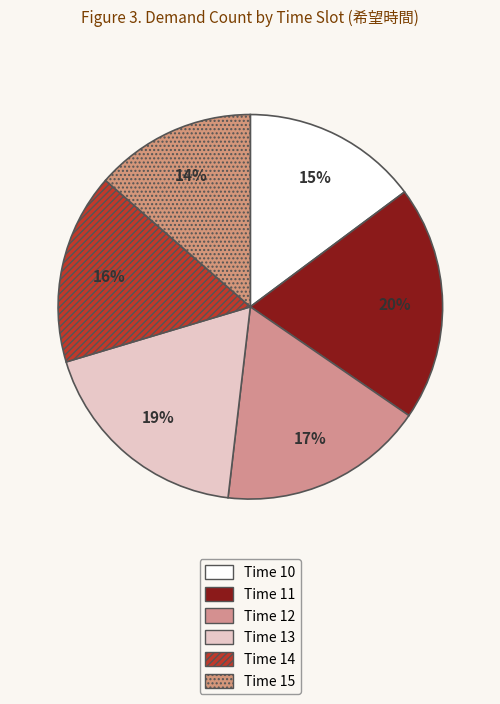

How many slices are in this pie chart?

6